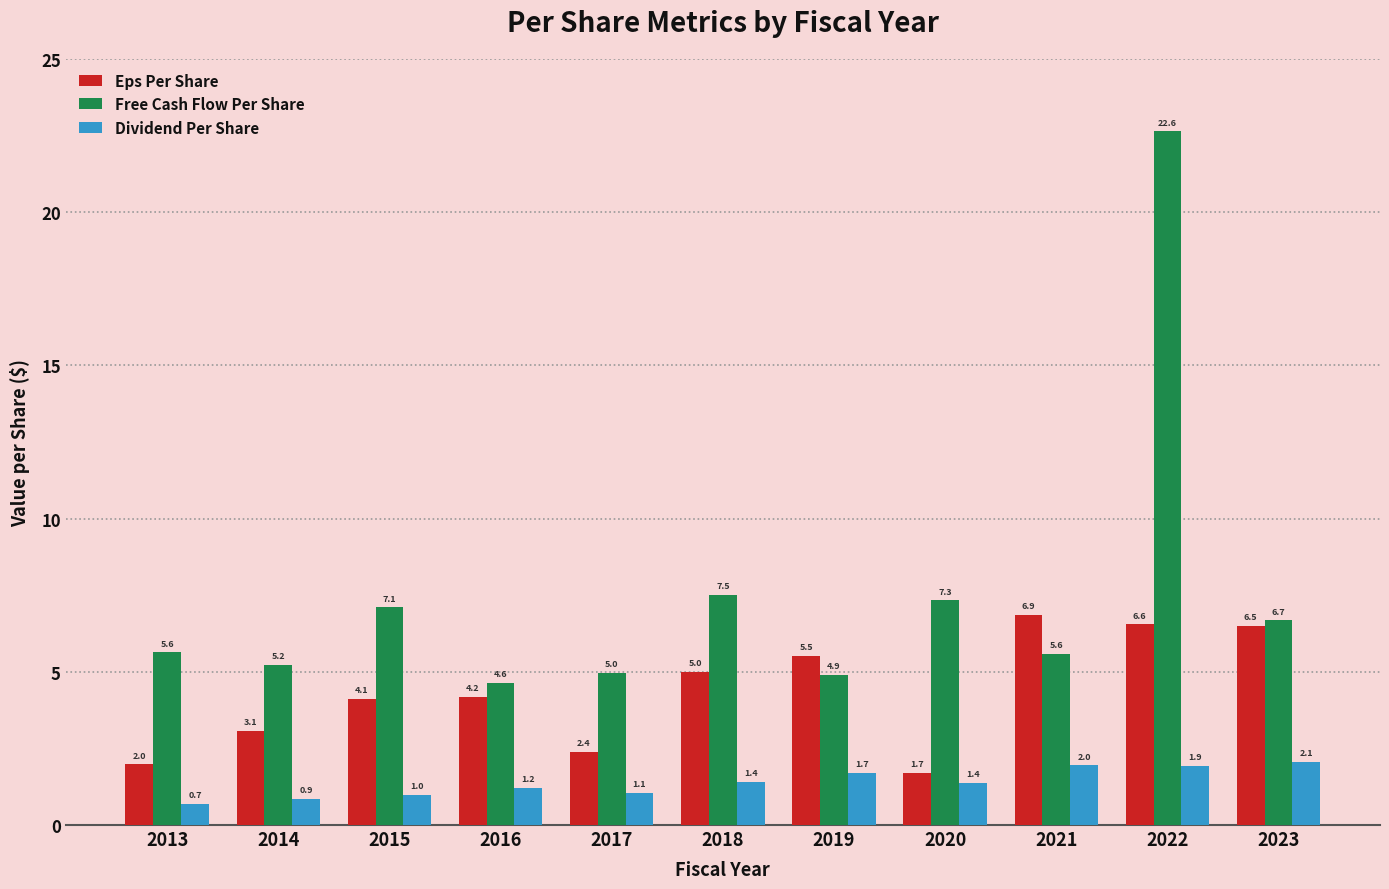

Reading right to left, what are all the values shown in this chart?

Eps Per Share: 2023=6.5	2022=6.6	2021=6.9	2020=1.7	2019=5.5	2018=5.0	2017=2.4	2016=4.2	2015=4.1	2014=3.1	2013=2.0
Free Cash Flow Per Share: 2023=6.7	2022=22.6	2021=5.6	2020=7.3	2019=4.9	2018=7.5	2017=5.0	2016=4.6	2015=7.1	2014=5.2	2013=5.6
Dividend Per Share: 2023=2.1	2022=1.9	2021=2.0	2020=1.4	2019=1.7	2018=1.4	2017=1.1	2016=1.2	2015=1.0	2014=0.9	2013=0.7